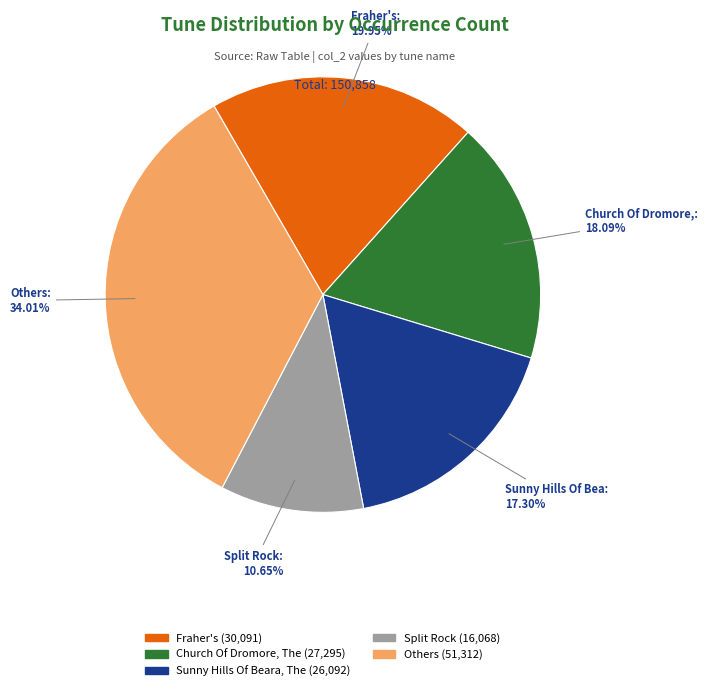

Does any single category account for the majority?

No